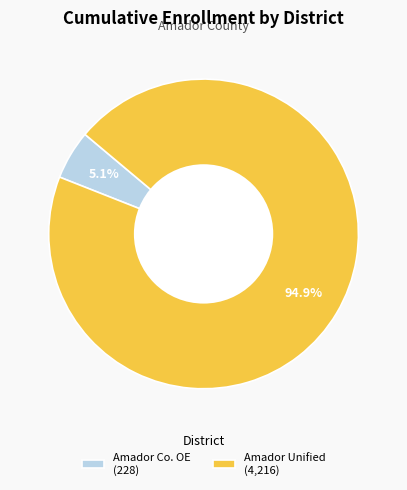

Which slice represents more than half of the pie?

Amador Unified (4,216)